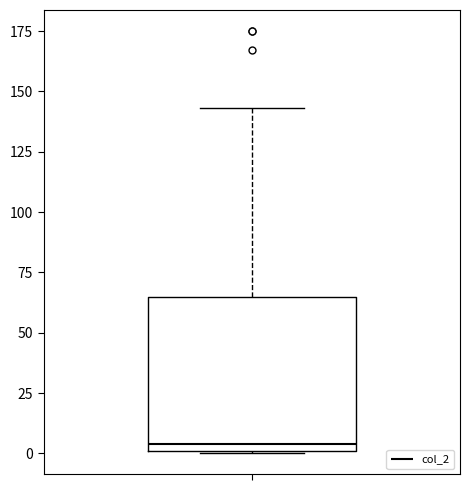

Read this box plot against the y-axis: the position of the median line, the range covered by the box, and the ends of both whiskers. The values are not printed on the chart, so give them approximately, as read against the axis.

median 5, box 0 to 65, whiskers 0 to 145